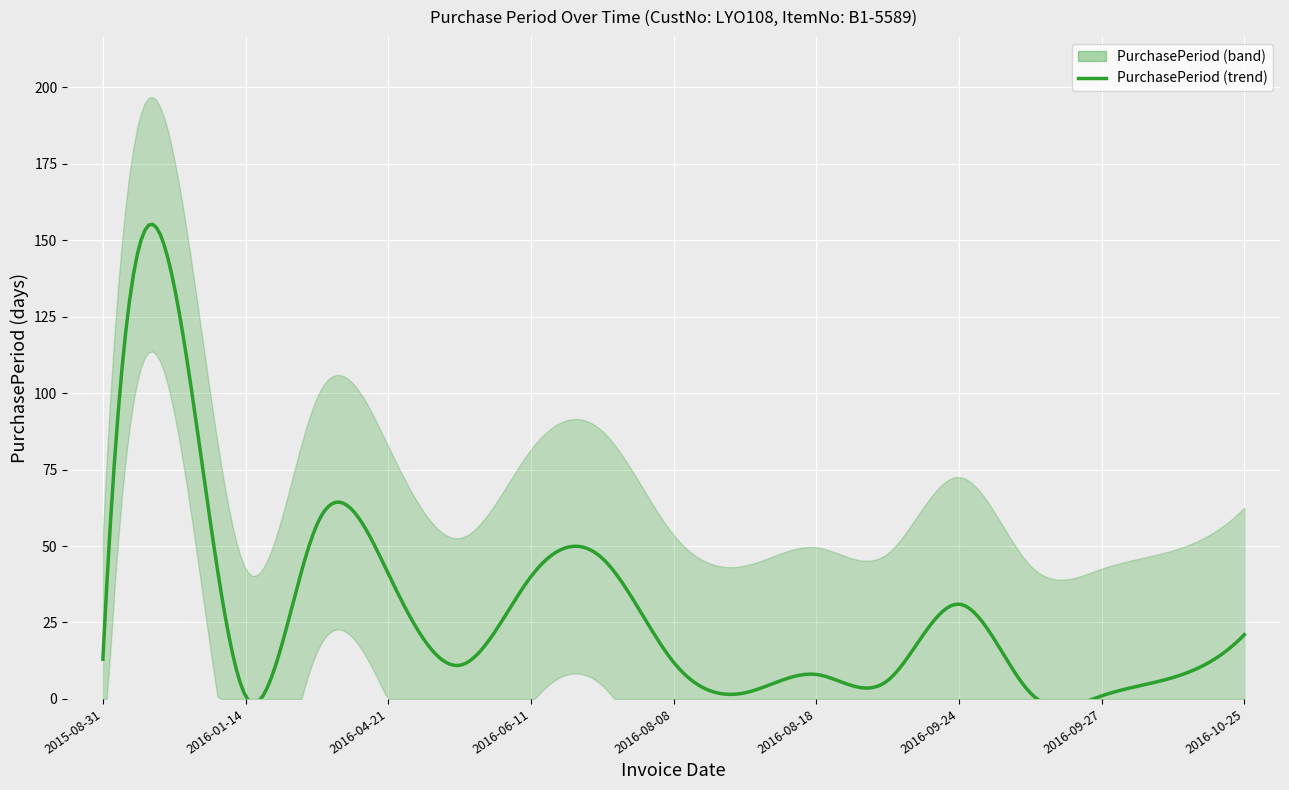

What is the difference between the values at 2016-09-26 and 2016-05-02?

9